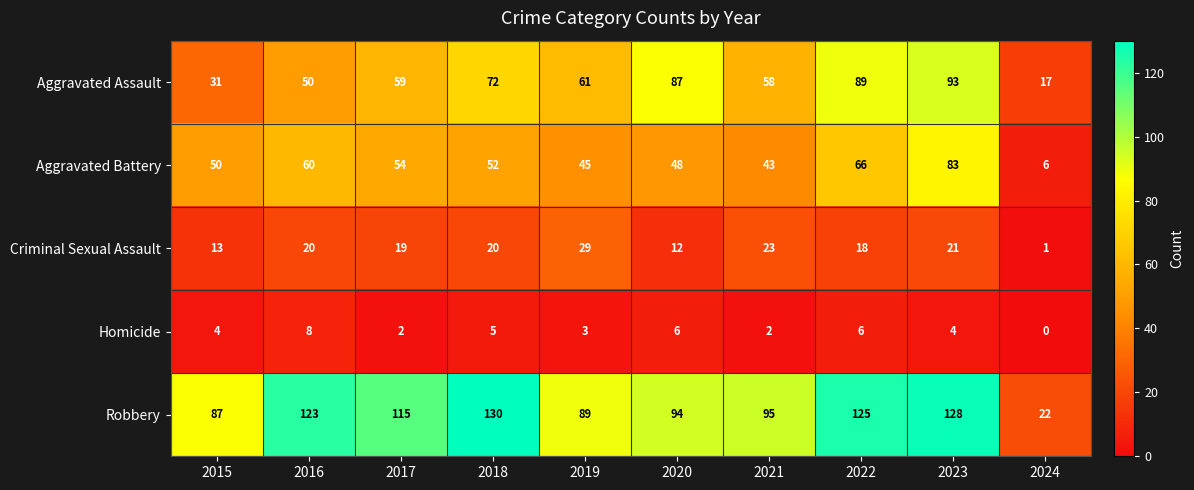

What is the total value across all series at 2017?

249